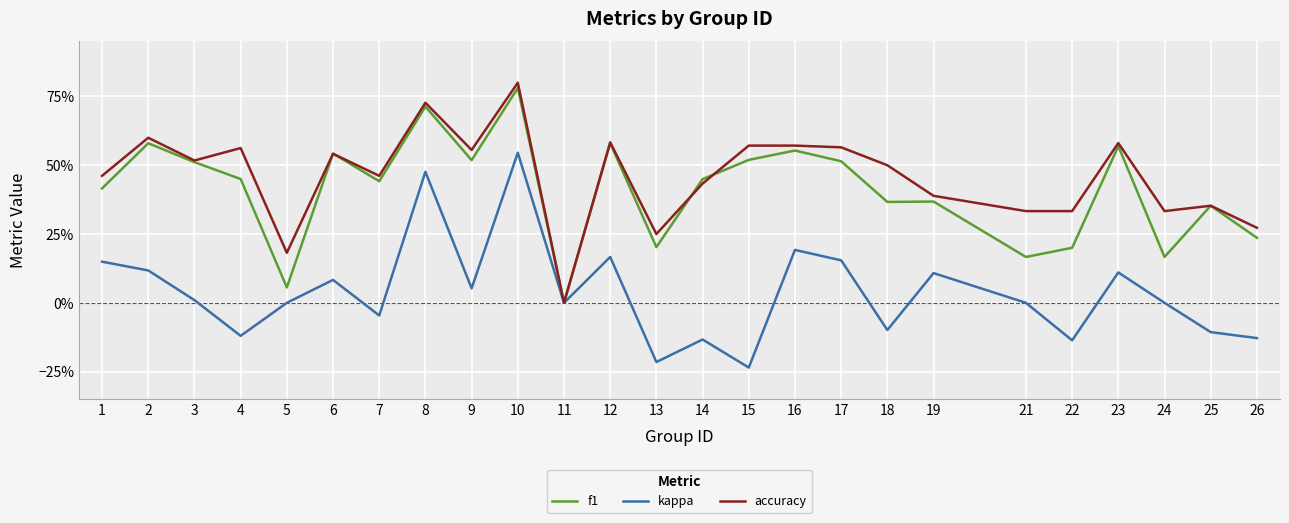

How many interior local peaks does the kappa series have?

8